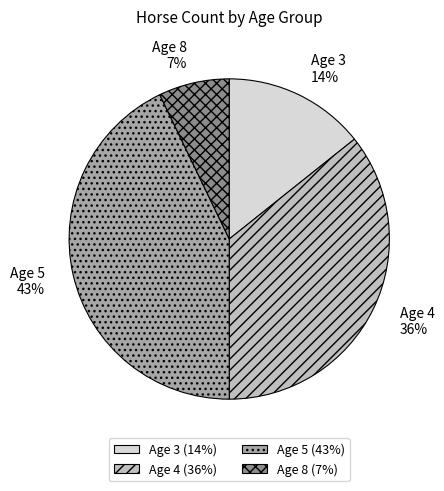

Does Age 5 represent more than half of the total?

No